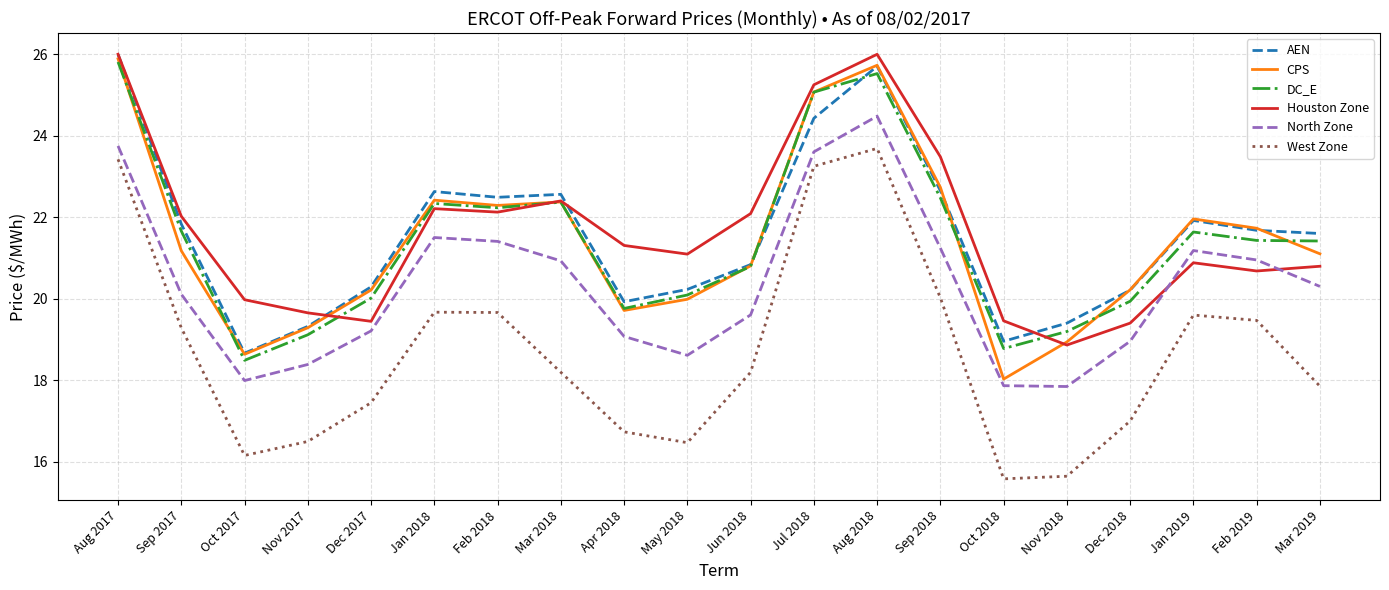

At which label does CPS first exceed 21?

Aug 2017